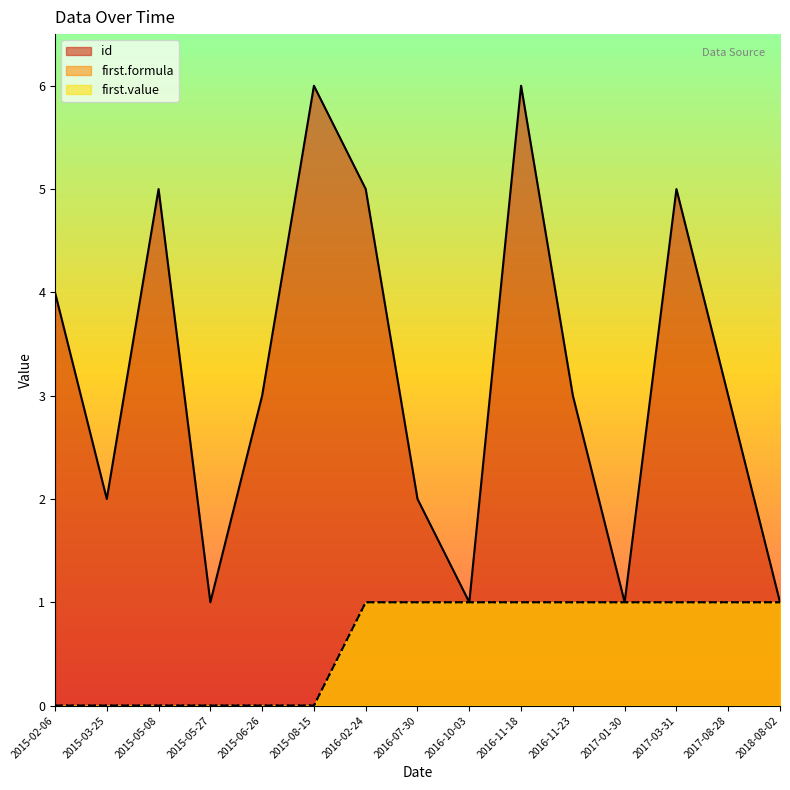

True or false: first.formula and id intersect in this chart.

False